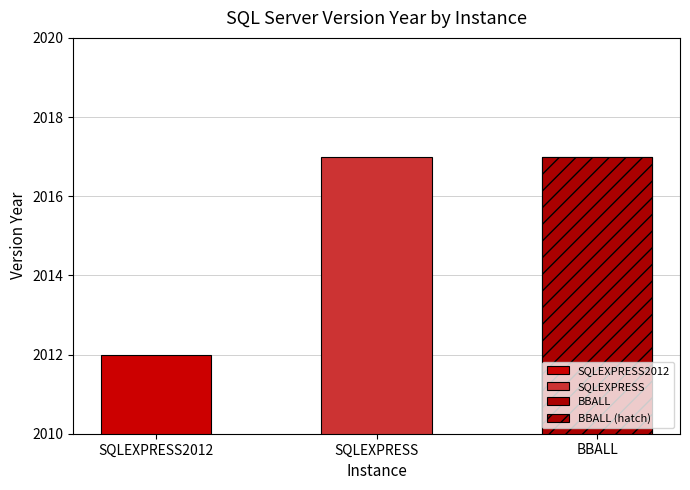

Does the chart contain any negative values?

No